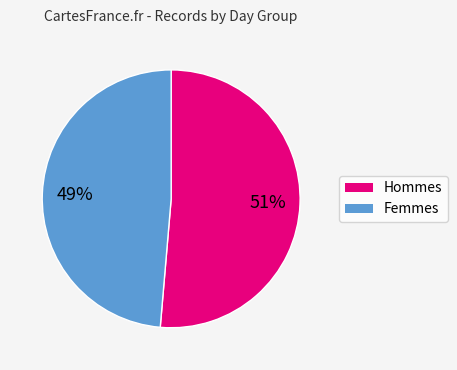

Is there any slice that represents more than half of the pie?

Yes